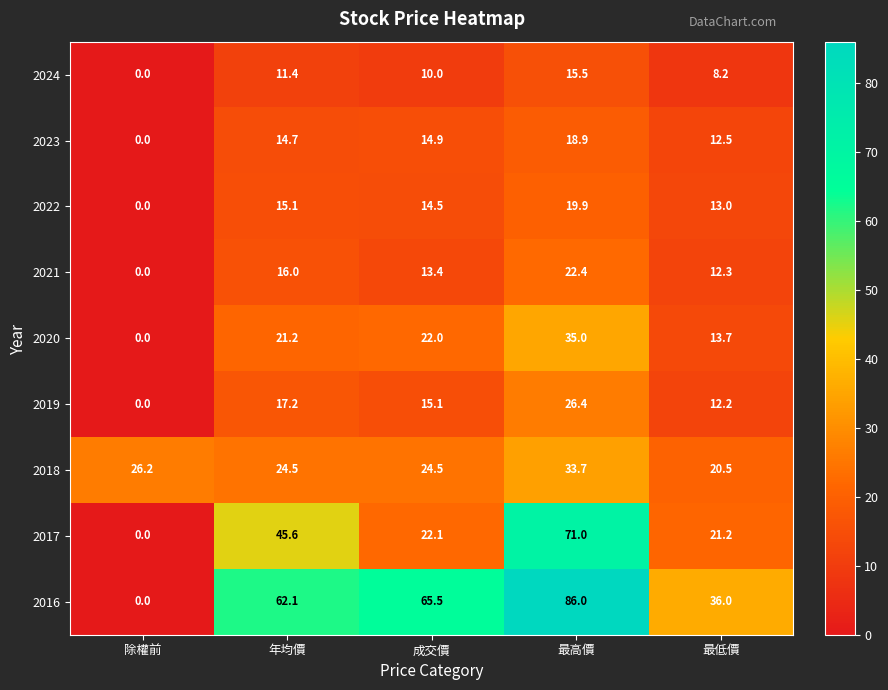

Where does the 2018 series first go above 24?

除權前